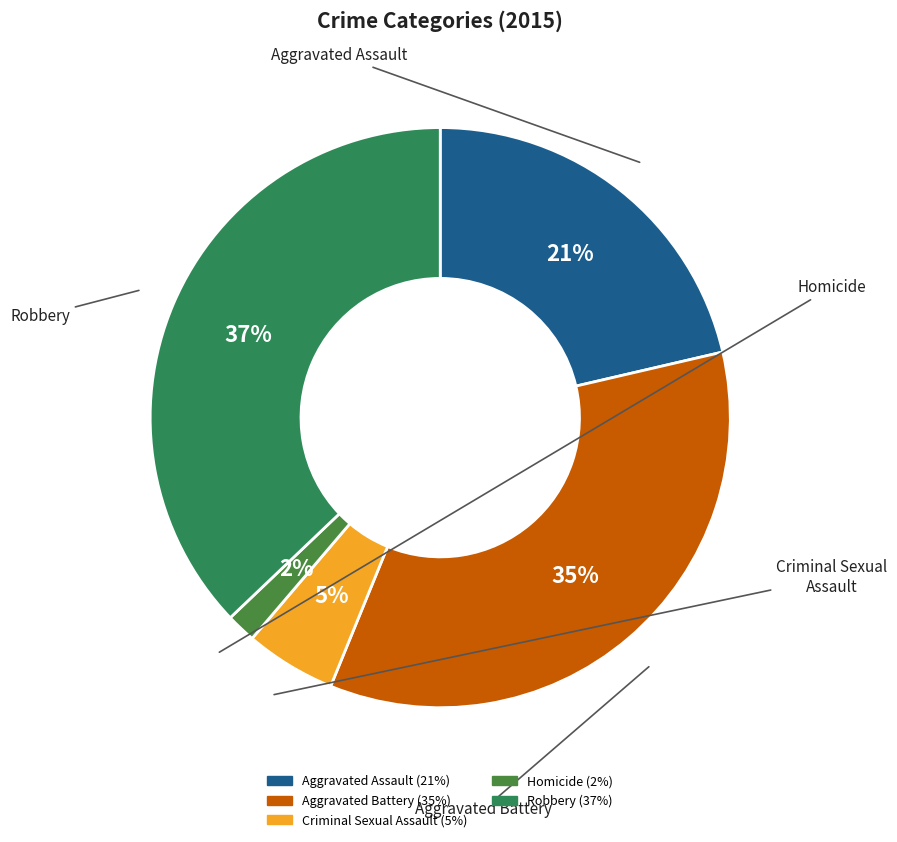

Does Aggravated Assault account for over 50% of the chart?

No